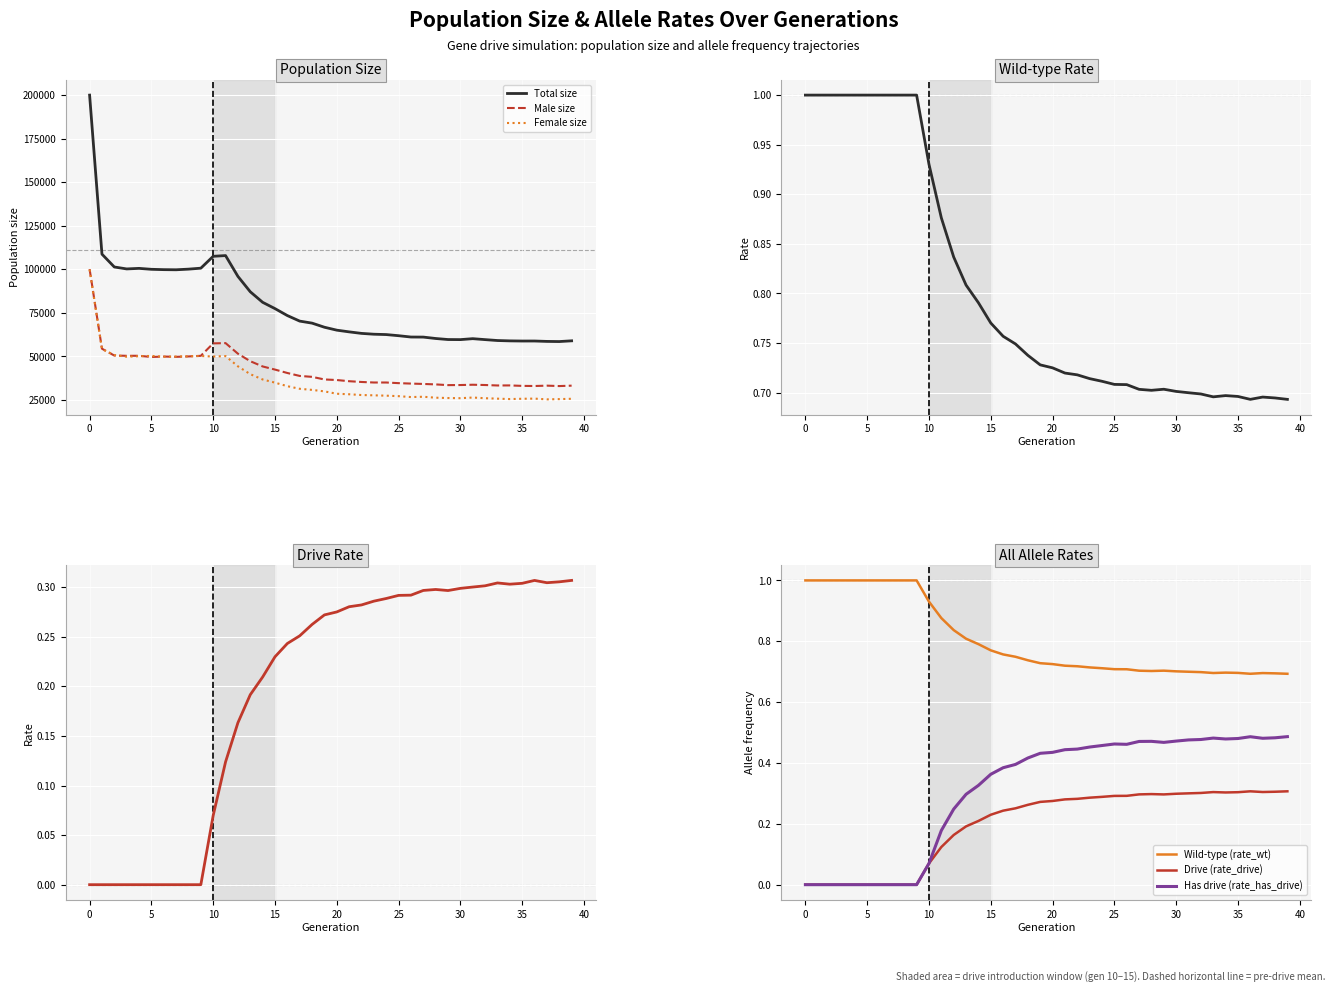

At which label does rate_has_drive reach its peak?

39